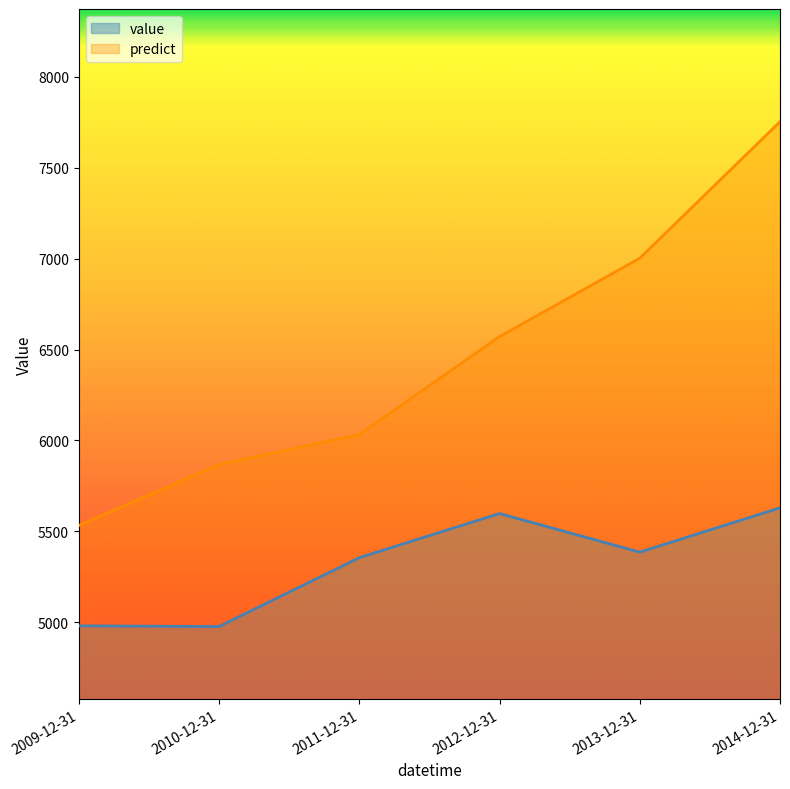

Does the chart display data point markers on the line(s)?

No